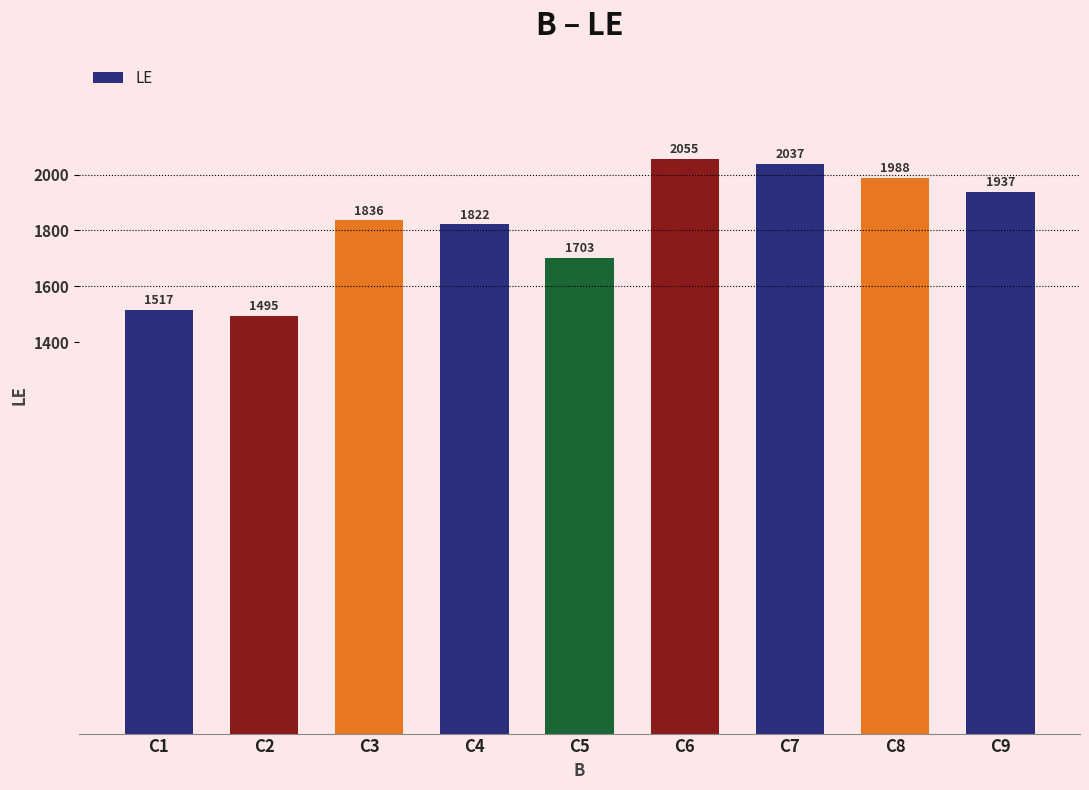

Reading left to right, list all the values displayed in this chart.

C1=1517	C2=1495	C3=1836	C4=1822	C5=1703	C6=2055	C7=2037	C8=1988	C9=1937